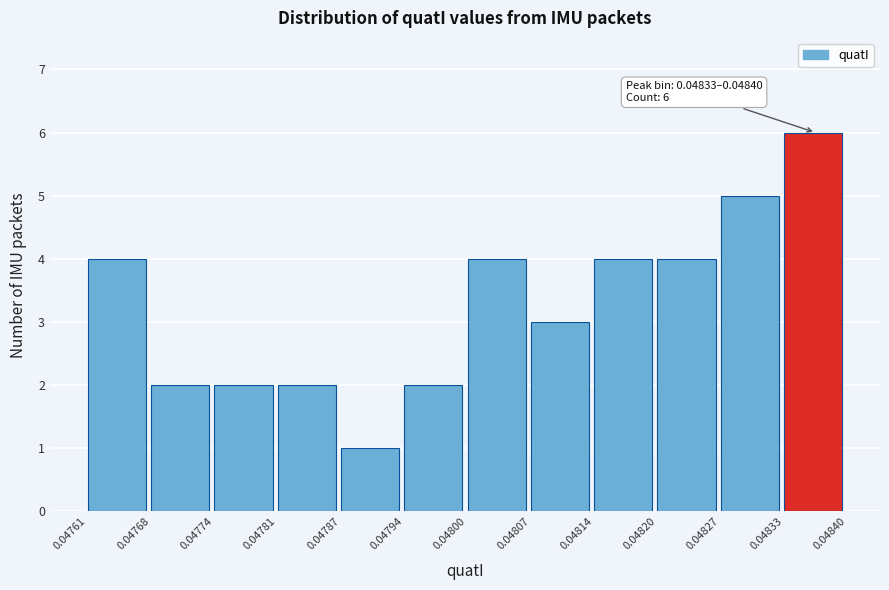

Over which range of the x-axis is the bar tallest?

0.04833 to 0.04840